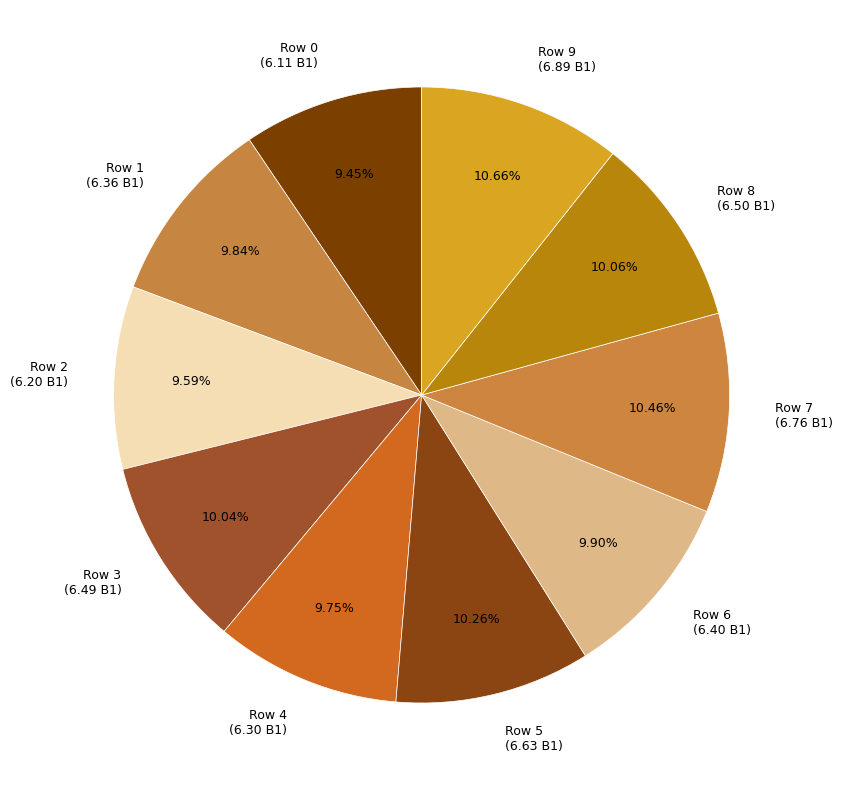

How many slices are in this pie chart?

10